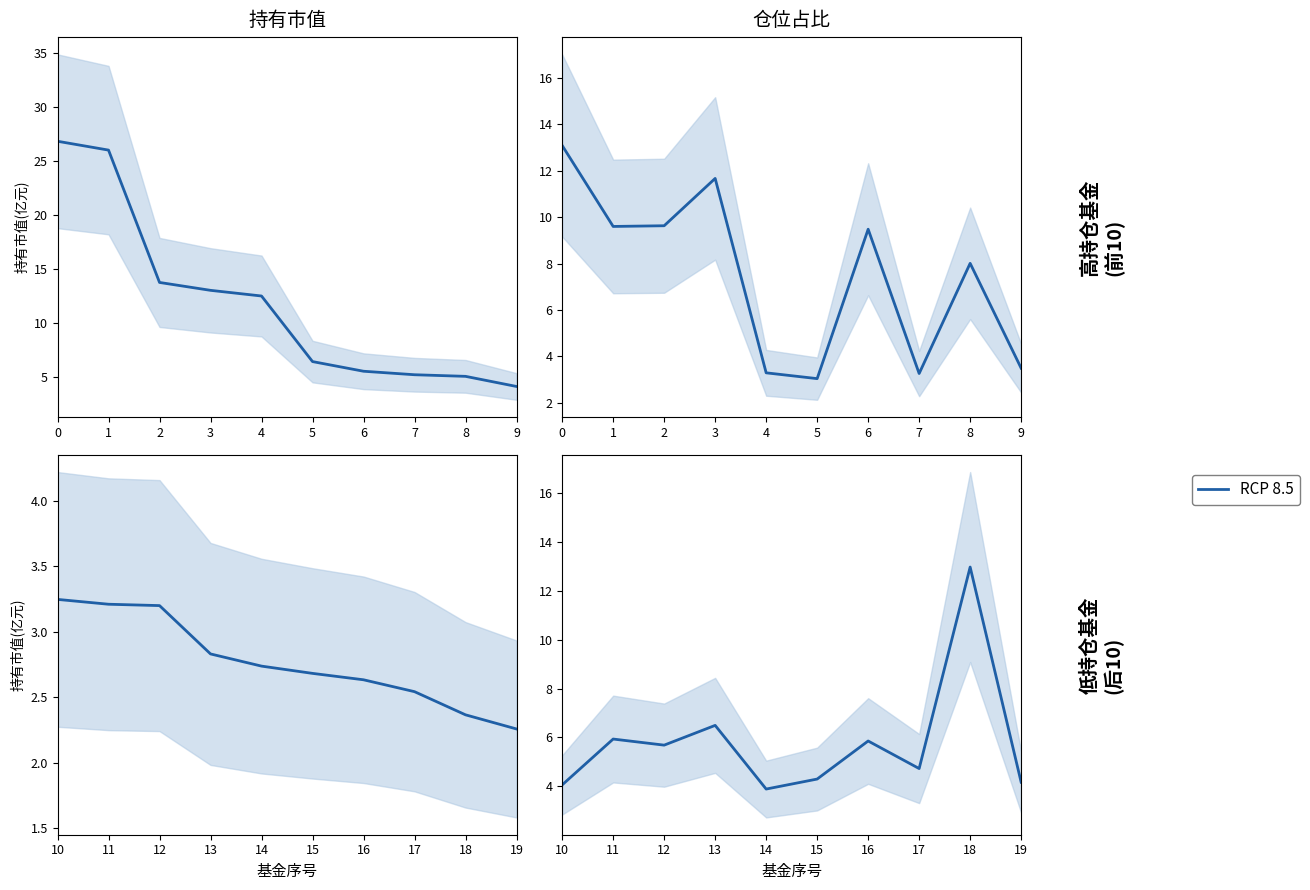

The value at 19 is 2.7. True or false?

False